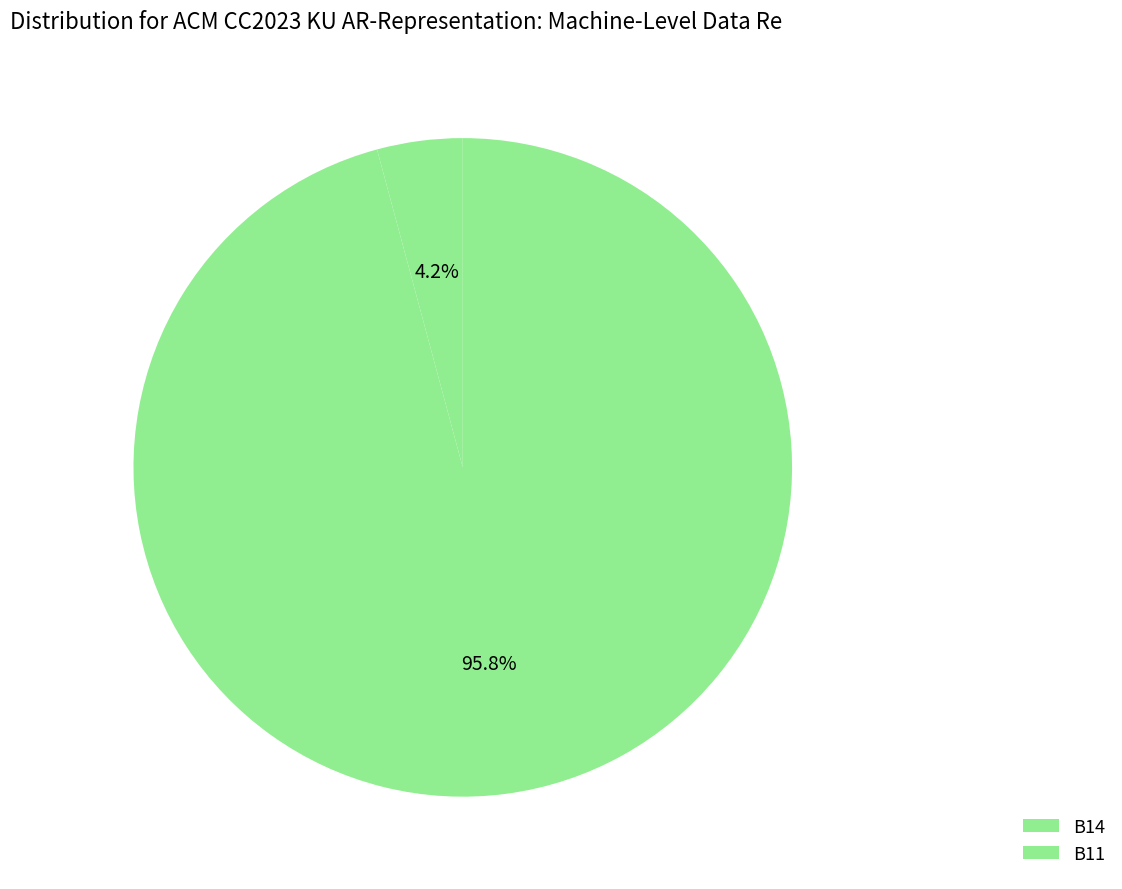

How many slices are in this pie chart?

2